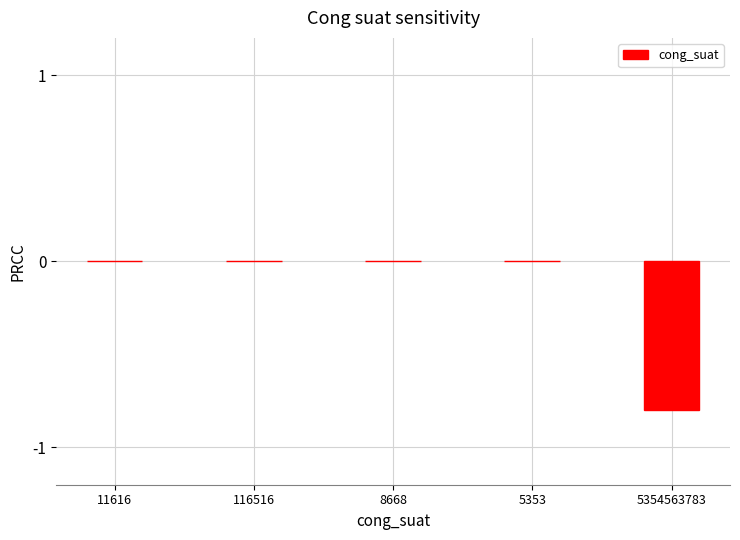

How many series are shown in this chart?

1